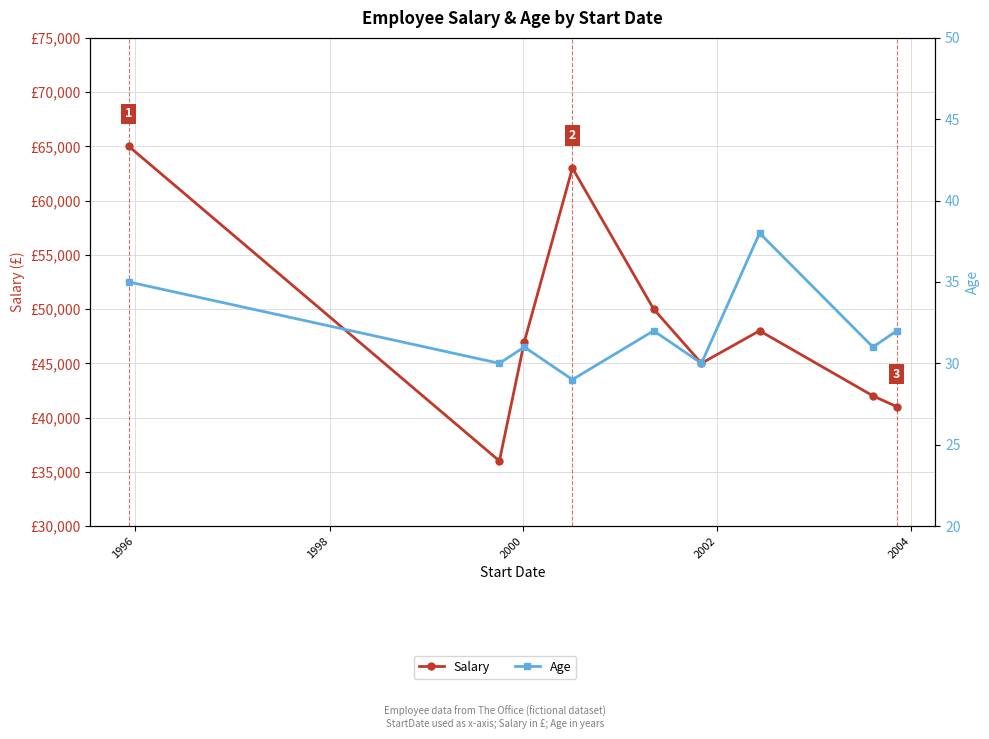

List the series in order of their peak value, lowest first.

Age, Salary